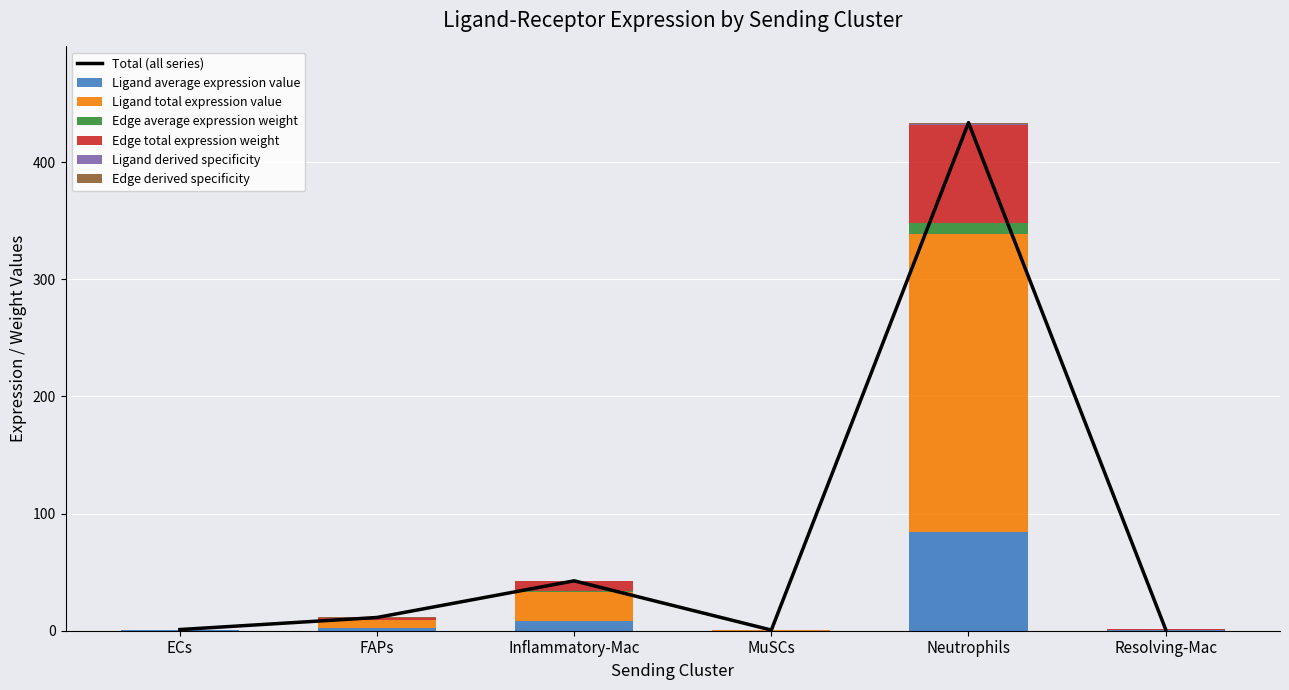

What are all the series names shown in the legend?

Ligand average expression value, Ligand total expression value, Edge average expression weight, Edge total expression weight, Ligand derived specificity, Edge derived specificity